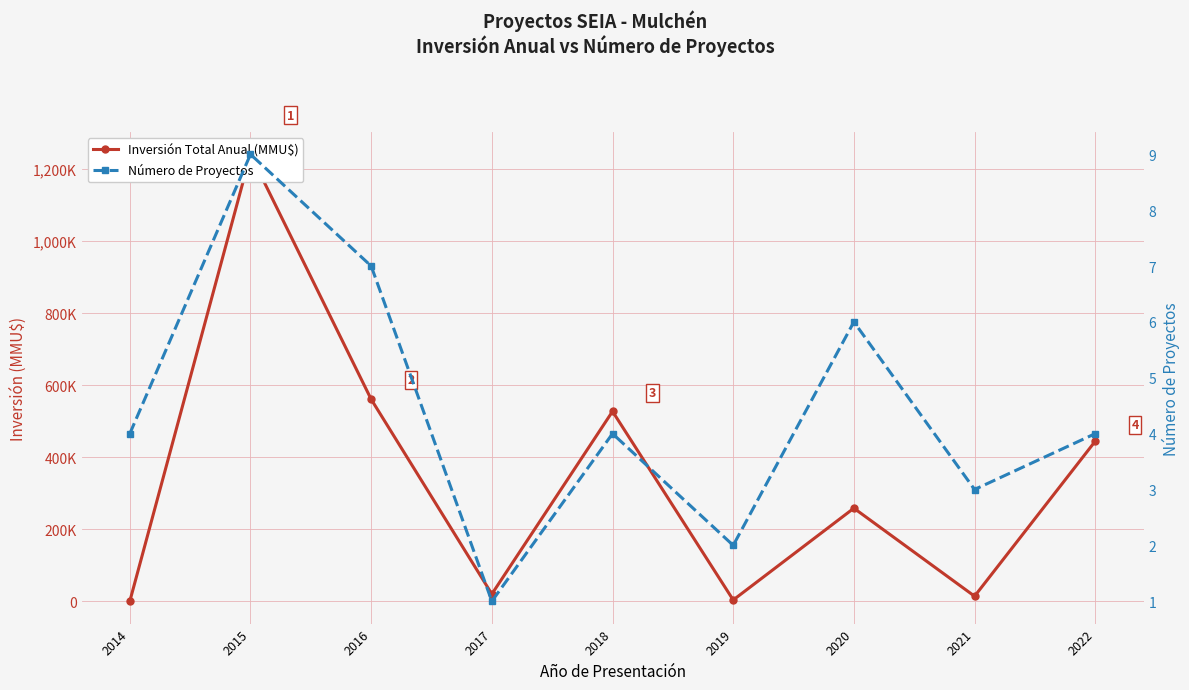

What is the difference between the maximum and minimum values in the Número de Proyectos series?

8